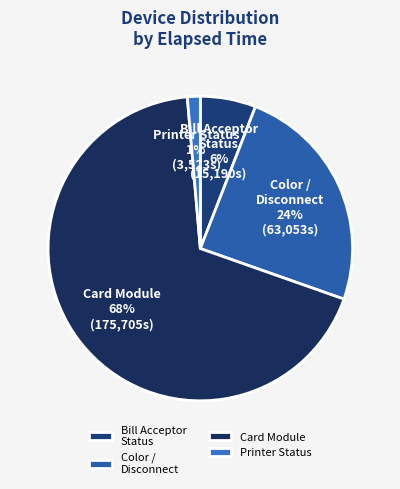

Which slice is the largest?

Card Module